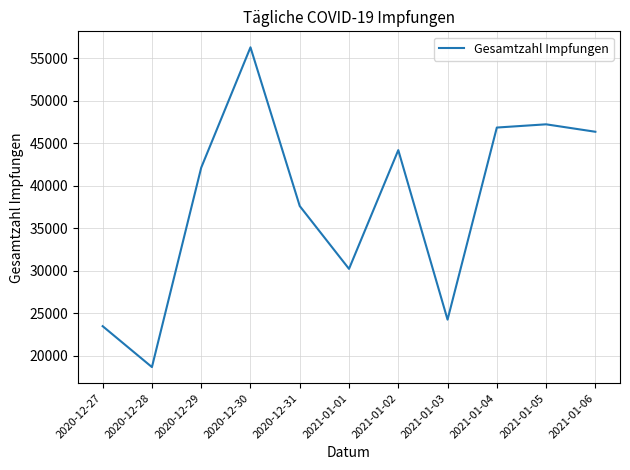

What is the difference between the values at 2020-12-28 and 2021-01-06?

27679